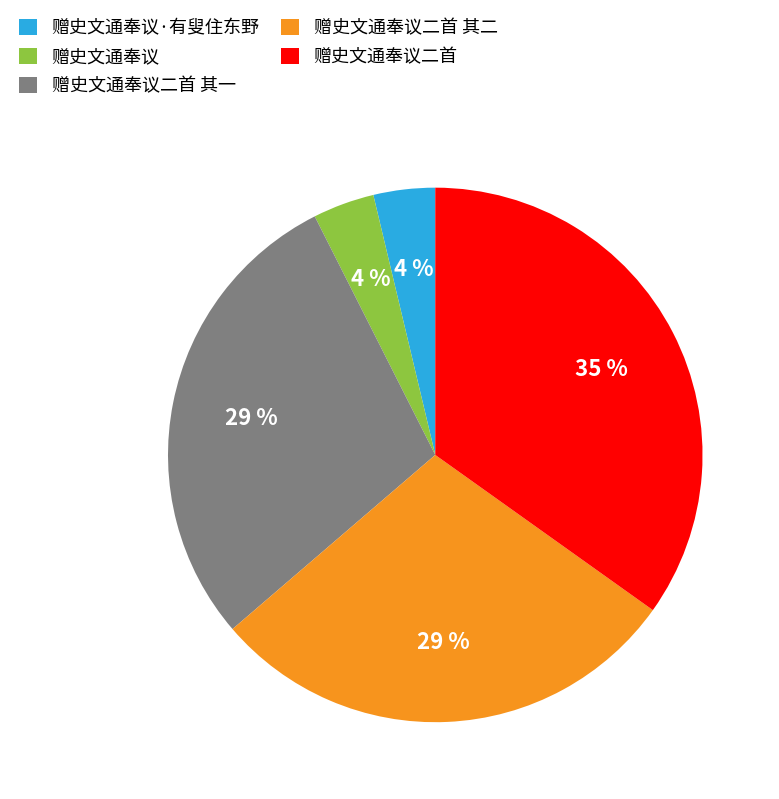

Do 赠史文通奉议二首 其一 and 赠史文通奉议 together represent more than half of the pie?

No